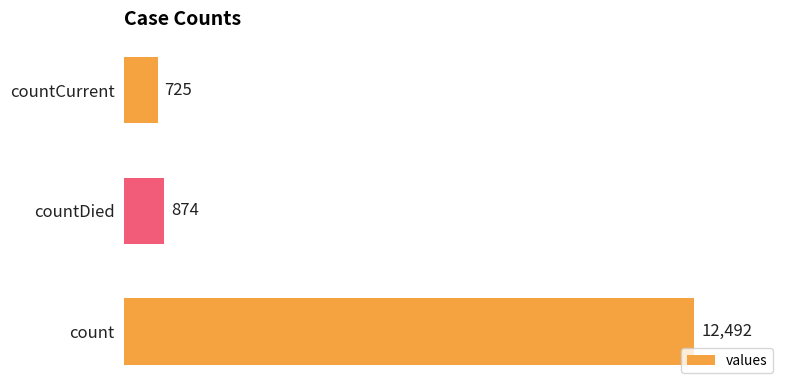

Rank the categories by value from highest to lowest.

count, countDied, countCurrent